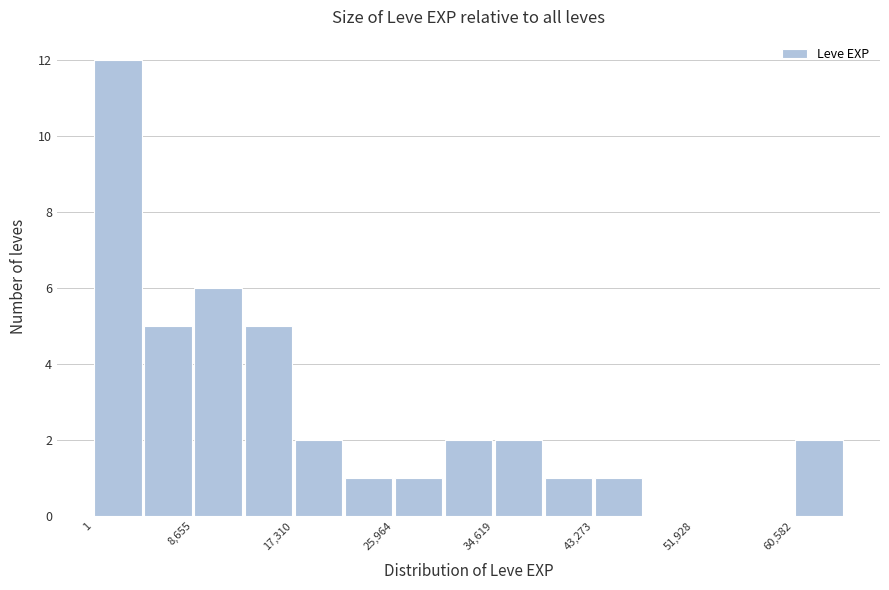

Reading left to right, list every bar in this chart as the range it spans on the x-axis followed by its height. Neither the bar edges nor the heights are printed on the chart, so give them approximately, as read against the axes.

0 to 4000: 12
4000 to 9000: 5
9000 to 13000: 6
13000 to 17000: 5
17000 to 22000: 2
22000 to 26000: 1
26000 to 30000: 1
30000 to 35000: 2
35000 to 39000: 2
39000 to 43000: 1
43000 to 48000: 1
48000 to 52000: 0
52000 to 56000: 0
56000 to 61000: 0
61000 to 65000: 2